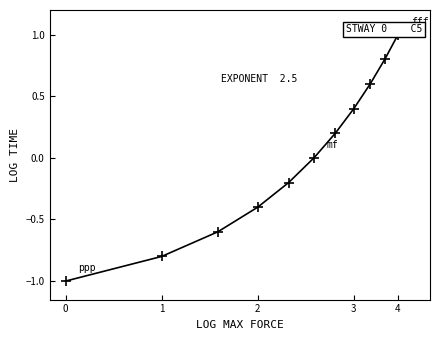

Does the chart have visible grid lines?

No